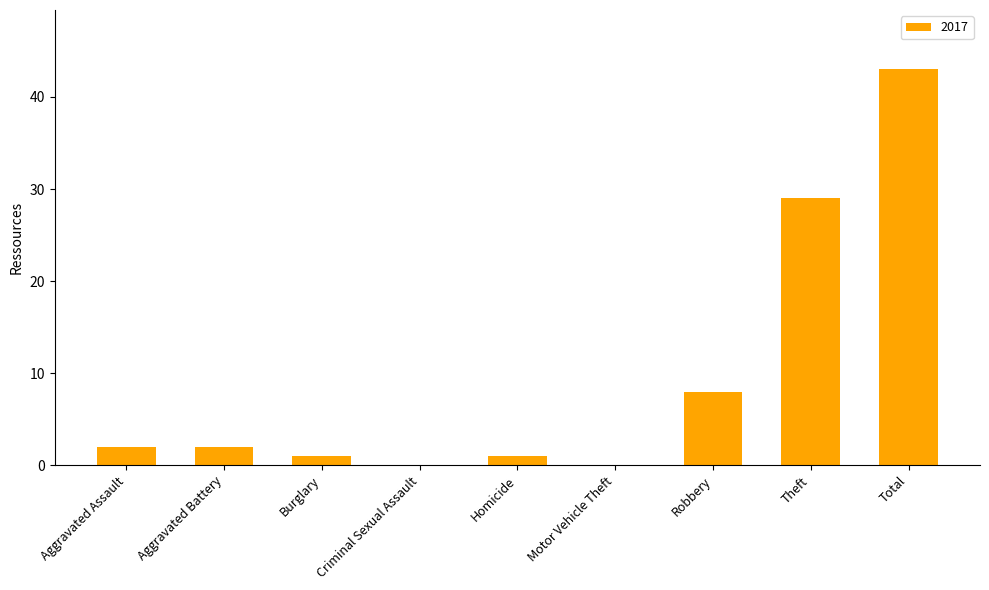

True or false: the data shows 43 at Total.

True